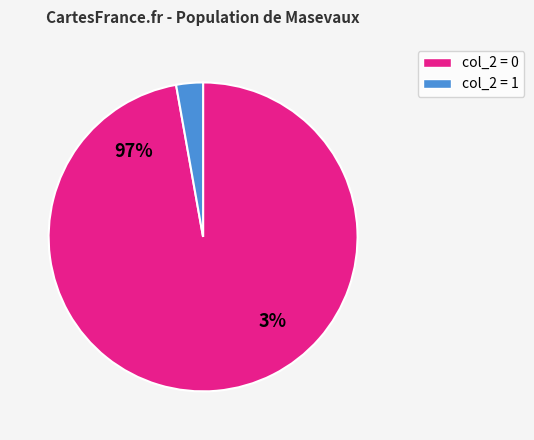

Do 1 and 0 together represent more than half of the pie?

Yes